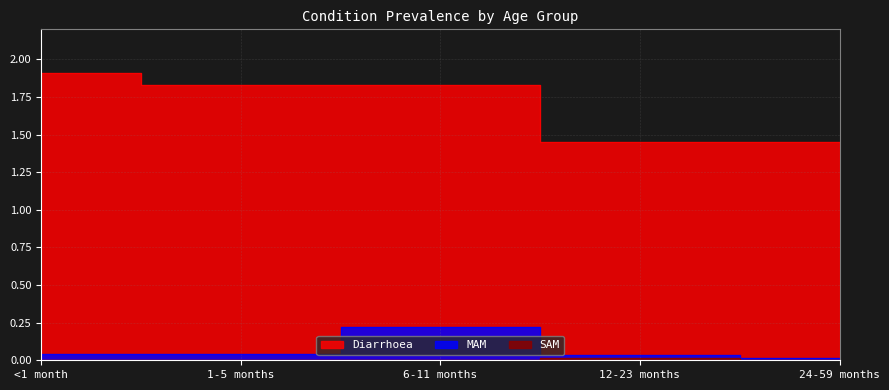

At 6-11 months, list the series in order from smallest to largest.

SAM, MAM, Diarrhoea